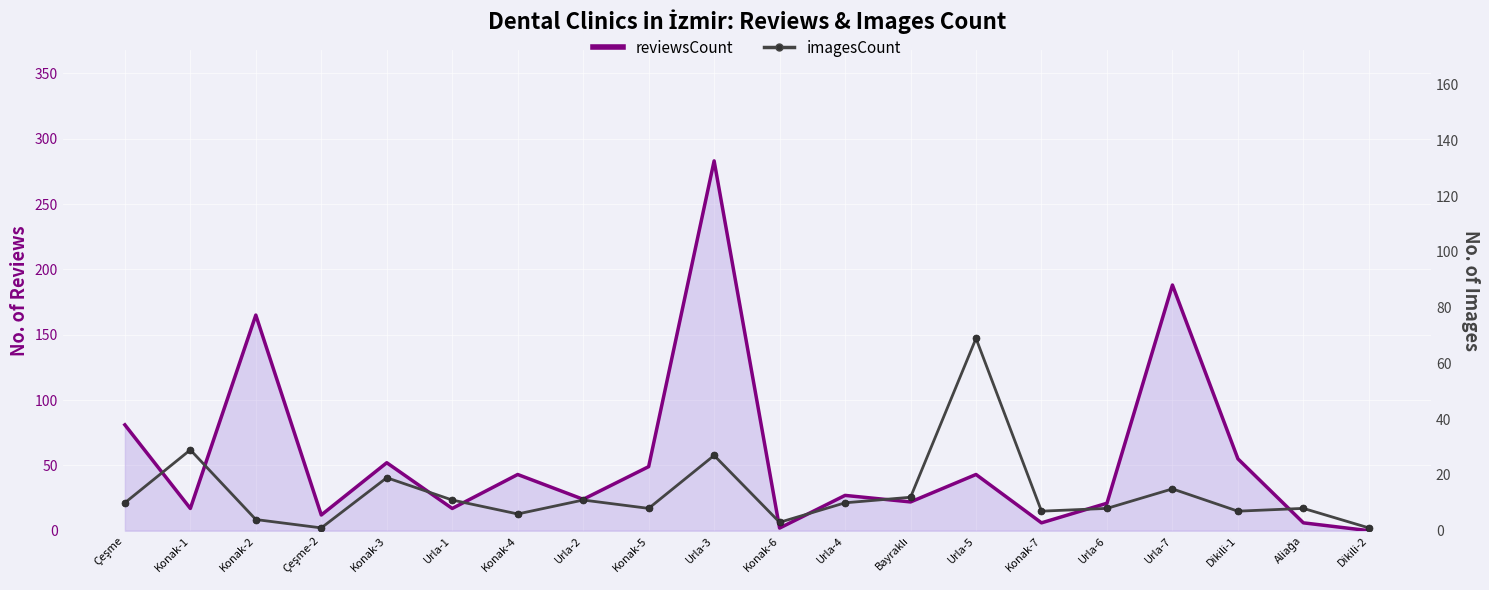

Reading left to right, transcribe all the data shown in this chart.

reviewsCount: Çeşme=81	Konak-1=17	Konak-2=165	Çeşme-2=12	Konak-3=52	Urla-1=17	Konak-4=43	Urla-2=24	Konak-5=49	Urla-3=283	Konak-6=2	Urla-4=27	Bayraklı=22	Urla-5=43	Konak-7=6	Urla-6=21	Urla-7=188	Dikili-1=55	Aliağa=6	Dikili-2=0
imagesCount: Çeşme=10	Konak-1=29	Konak-2=4	Çeşme-2=1	Konak-3=19	Urla-1=11	Konak-4=6	Urla-2=11	Konak-5=8	Urla-3=27	Konak-6=3	Urla-4=10	Bayraklı=12	Urla-5=69	Konak-7=7	Urla-6=8	Urla-7=15	Dikili-1=7	Aliağa=8	Dikili-2=1